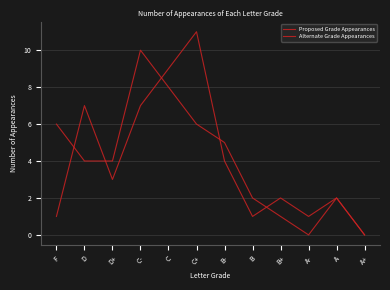

How many lines are shown in the chart?

2